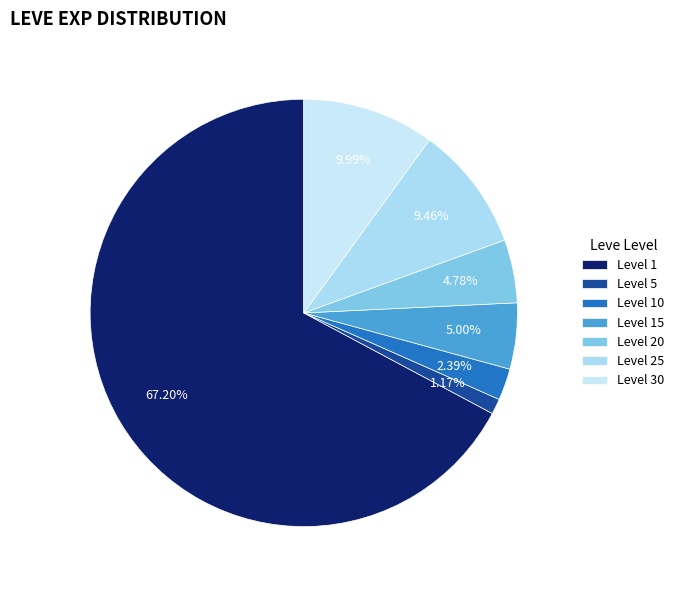

Does any single category account for the majority?

Yes